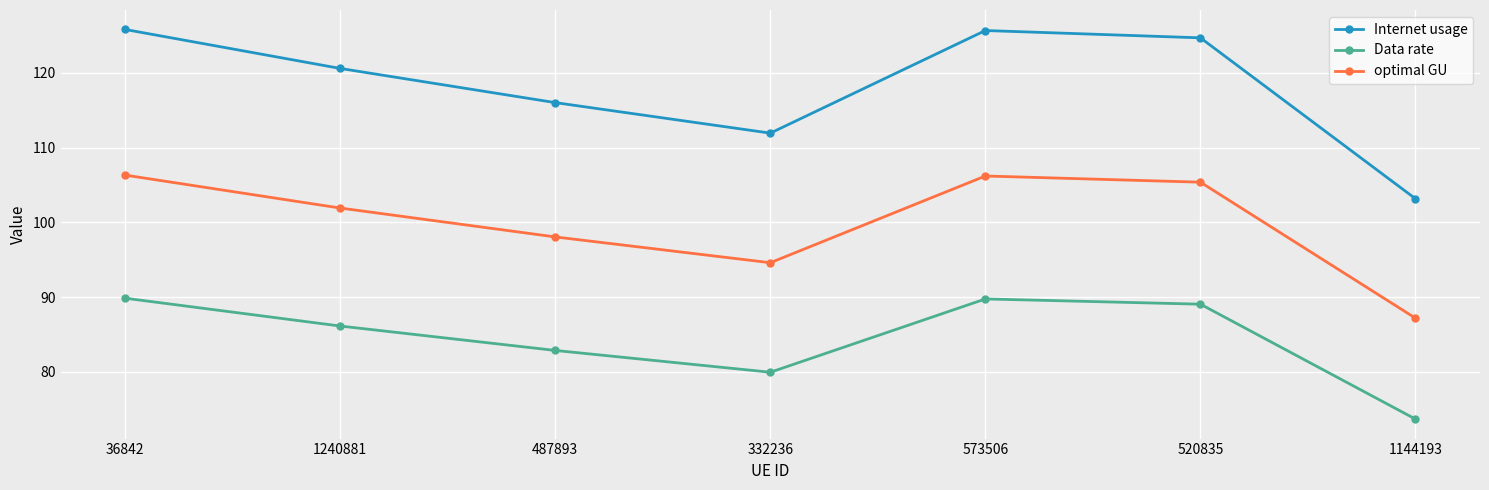

Does the chart have visible grid lines?

Yes